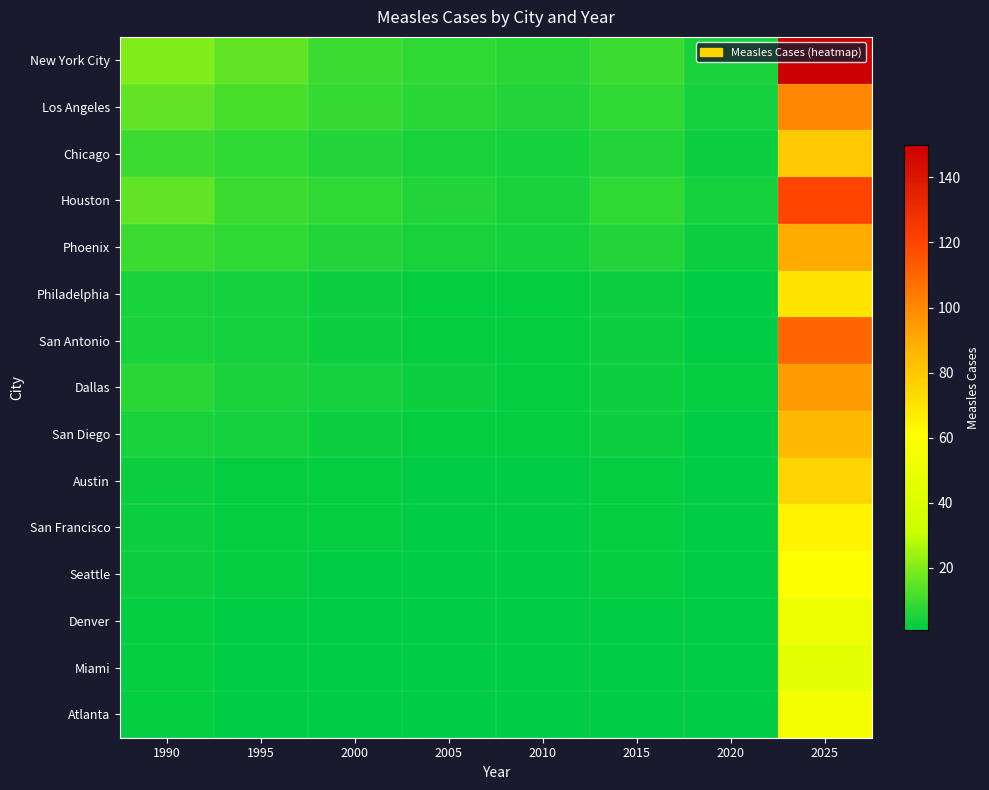

Which series changed the most between 2015 and 2020?

New York City